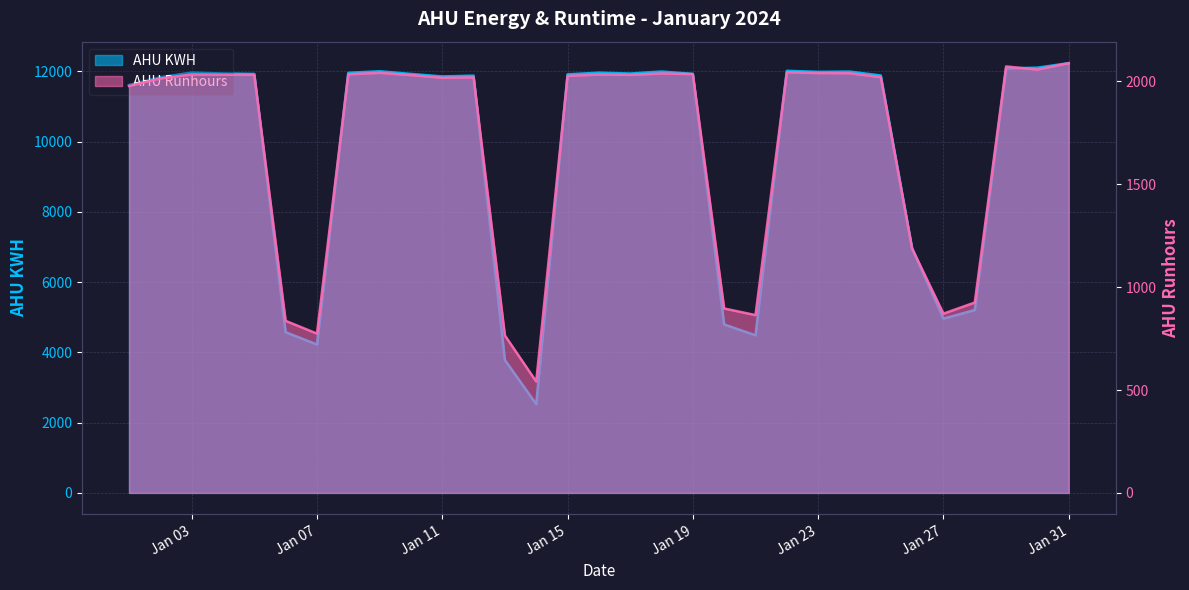

Which series has the largest range (max minus min)?

AHU KWH